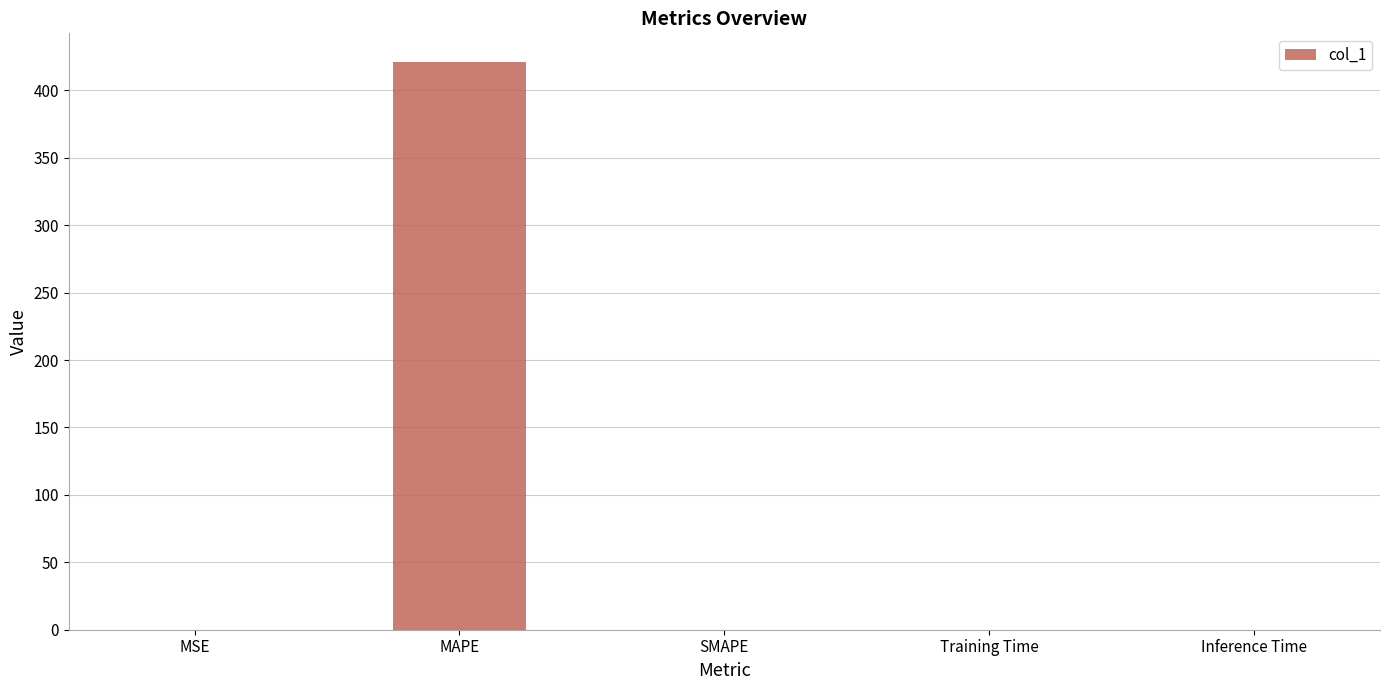

What is the sum of all values?

421.3